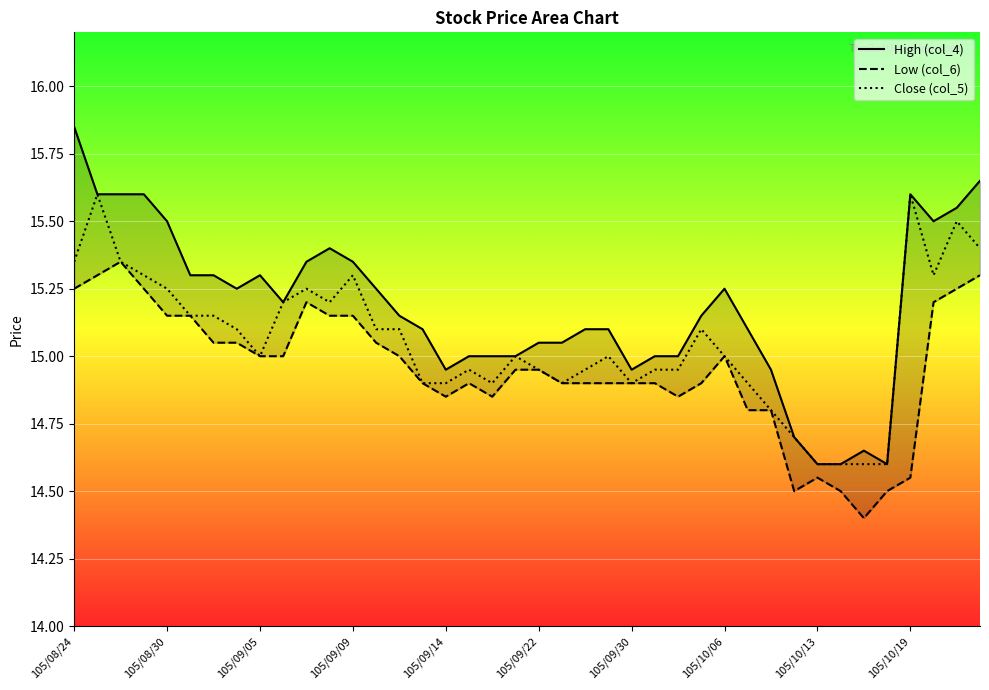

How many data points does each series have?

40